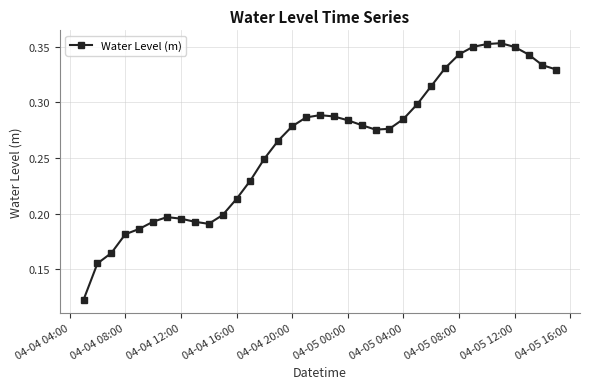

How many data points does each series have?

35